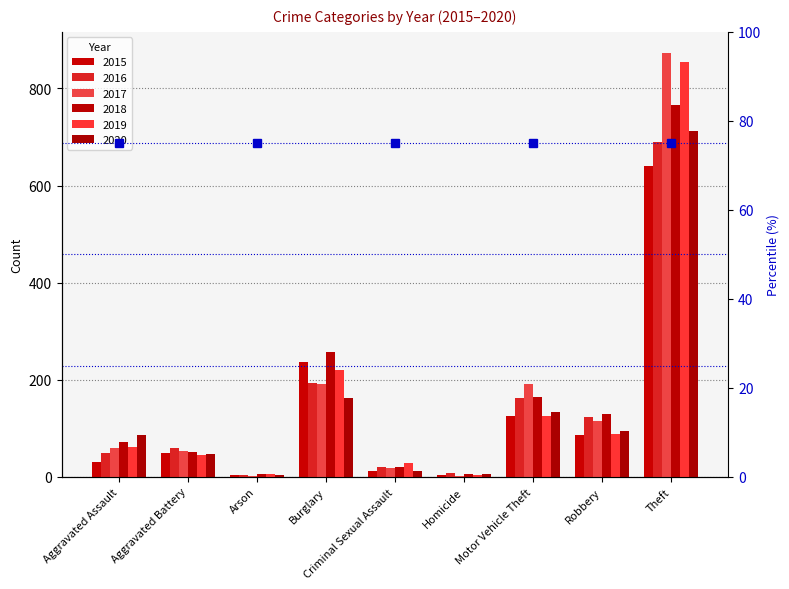

Between Arson and Robbery, which series saw the biggest shift?

2018